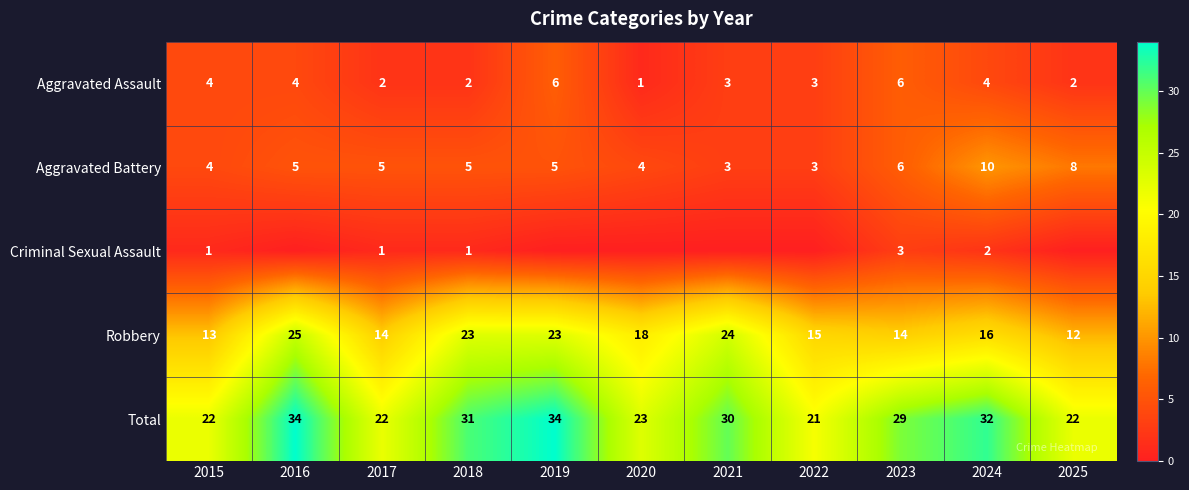

What is the difference between the maximum and minimum values in the Total series?

13